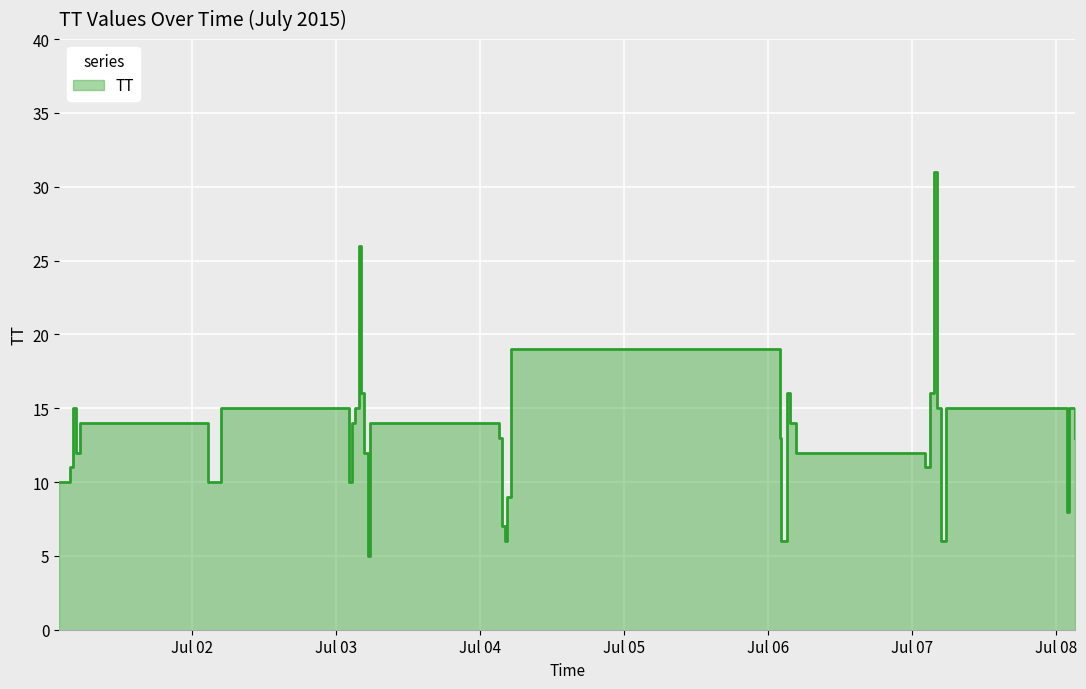

Which category has the highest value across all series?

2015-07-07T03:40:27